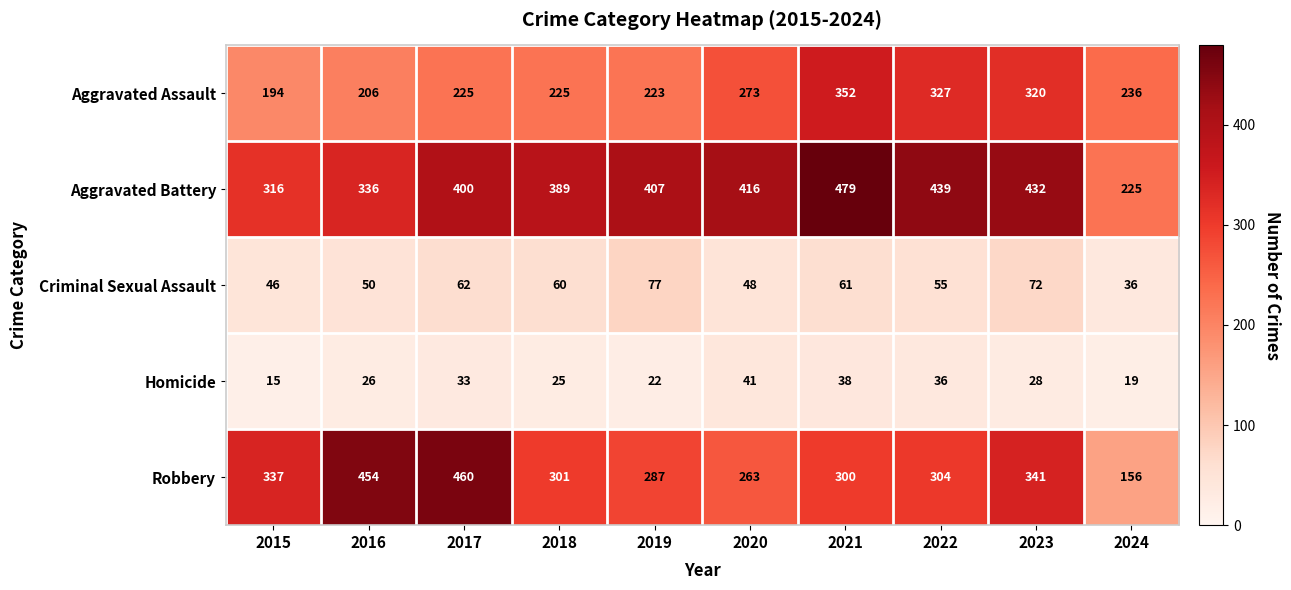

Which series has the widest spread of values?

Robbery